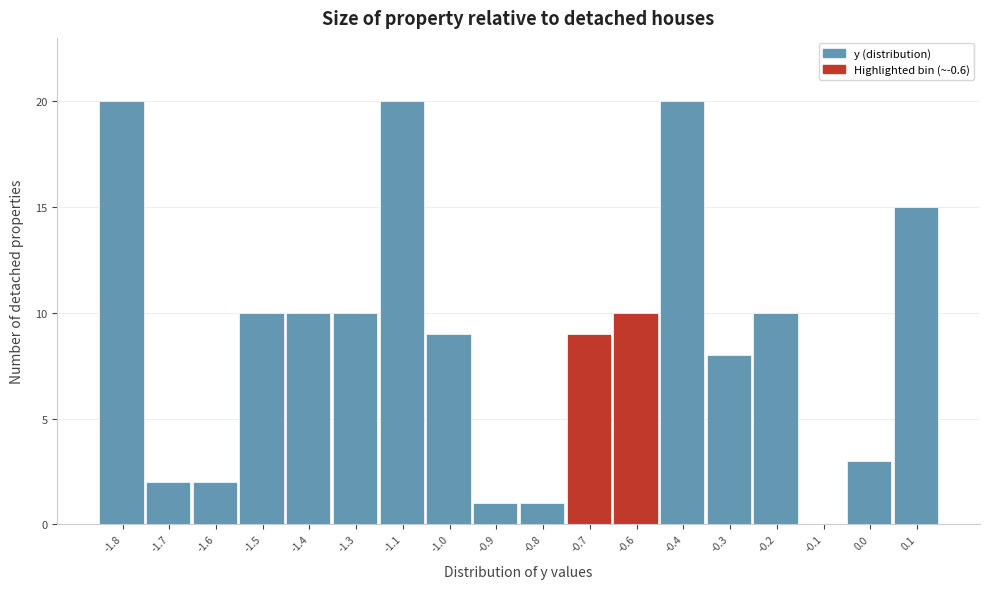

Reading left to right, list all the values displayed in this chart.

-1.8=20	-1.7=2	-1.6=2	-1.5=10	-1.4=10	-1.3=10	-1.1=20	-1.0=9	-0.9=1	-0.8=1	-0.7=9	-0.6=10	-0.4=20	-0.3=8	-0.2=10	-0.1=0	0.0=3	0.1=15